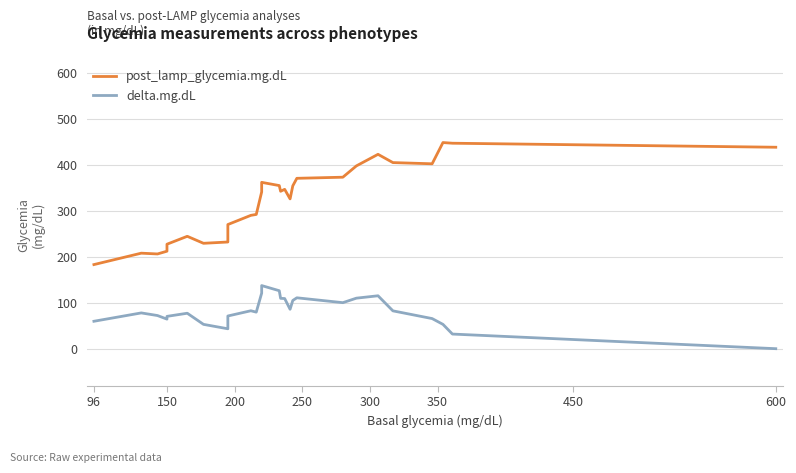

True or false: post_lamp_glycemia.mg.dL and delta.mg.dL cross at least once.

False